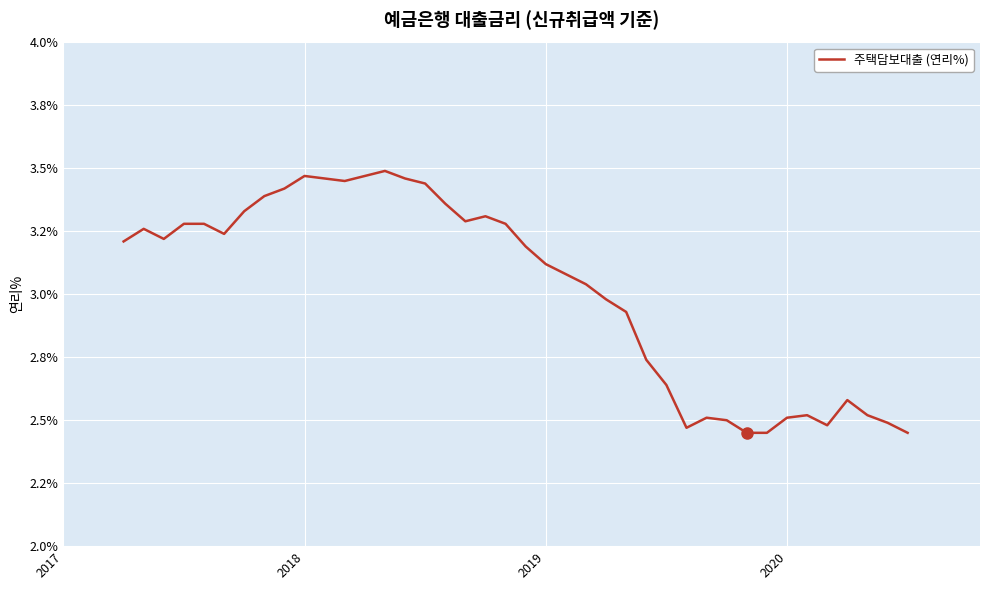

Is this an area chart (filled region under the line)?

No